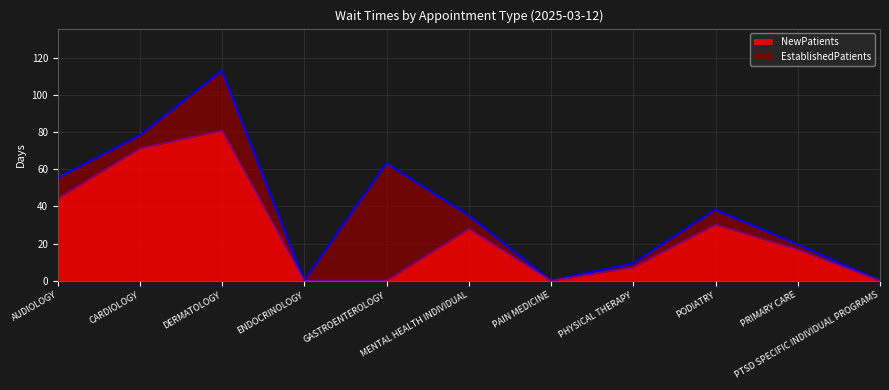

What position from the left is CARDIOLOGY?

2